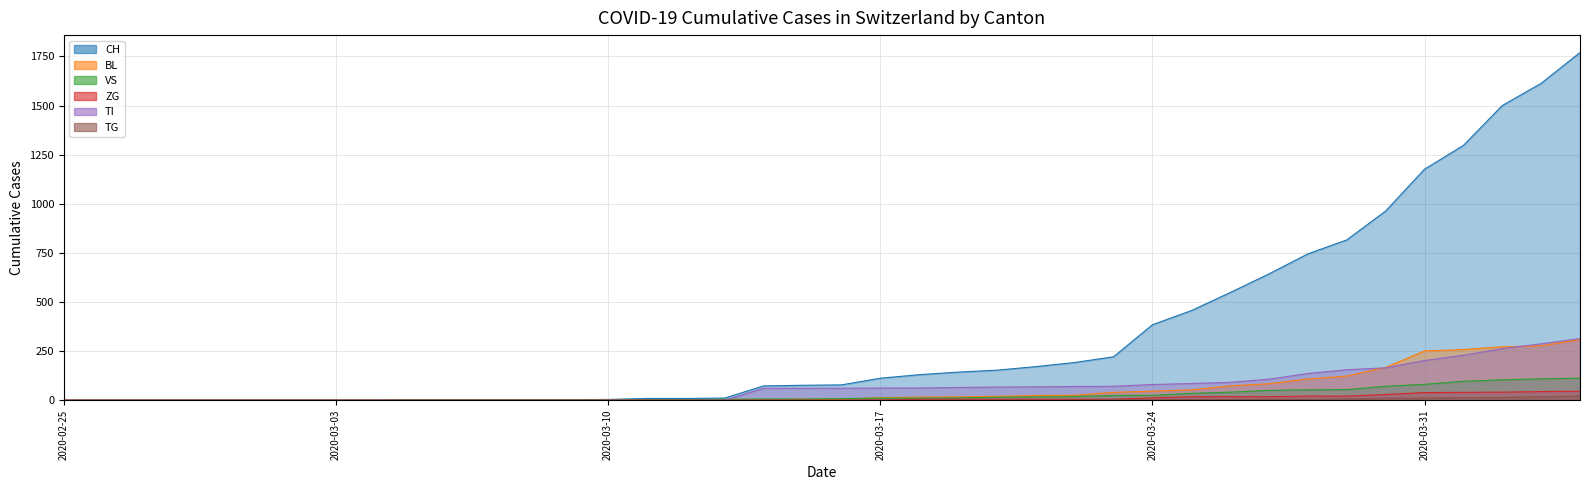

True or false: BL and ZG cross at least once.

False